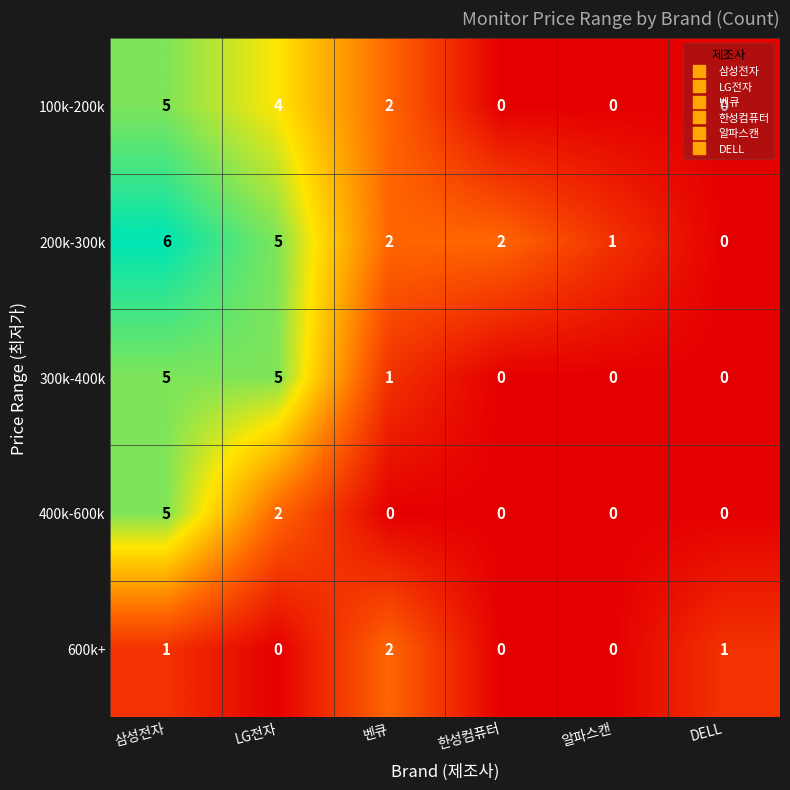

True or false: 100k-200k has a value of -3 at DELL.

False